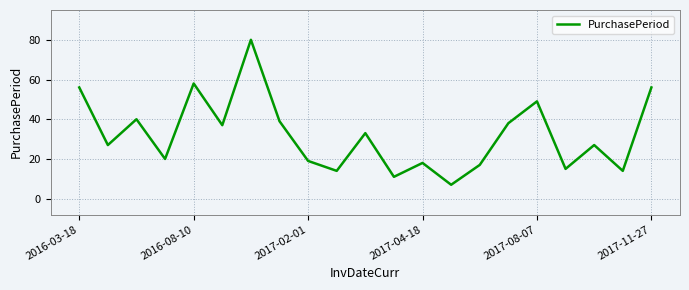

What is the greatest value displayed?

80